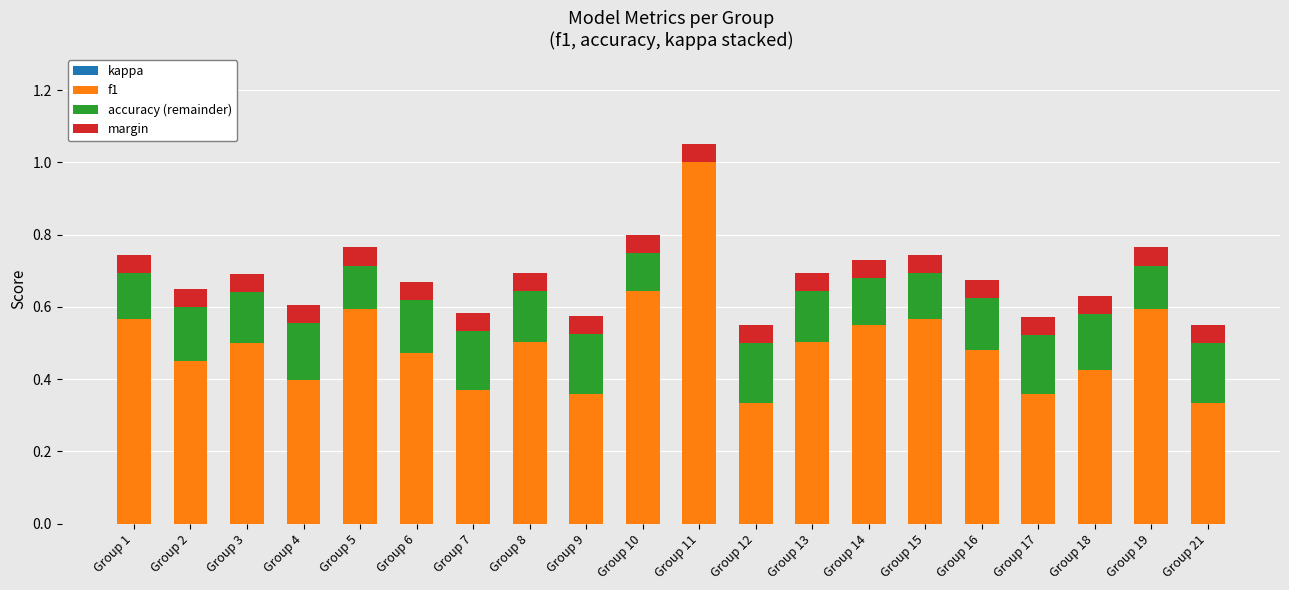

What is the maximum value for f1?

1.0